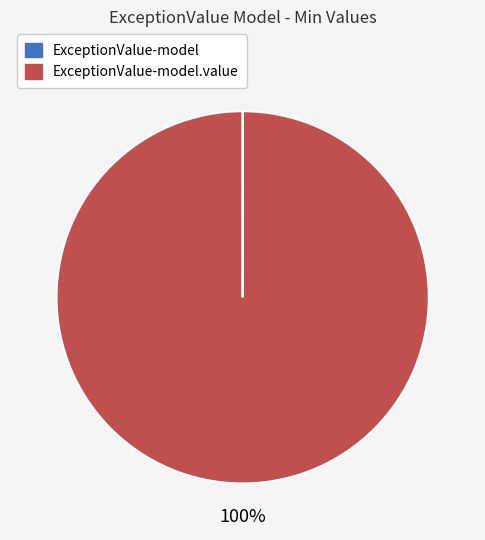

Is there any slice that represents more than half of the pie?

Yes